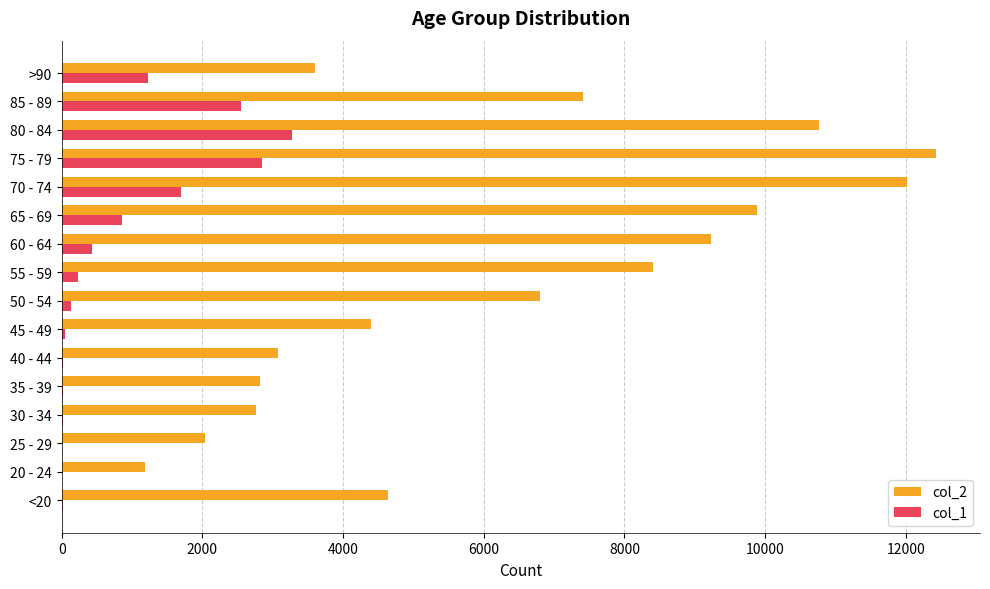

What is the average value of the col_2 series?

6343